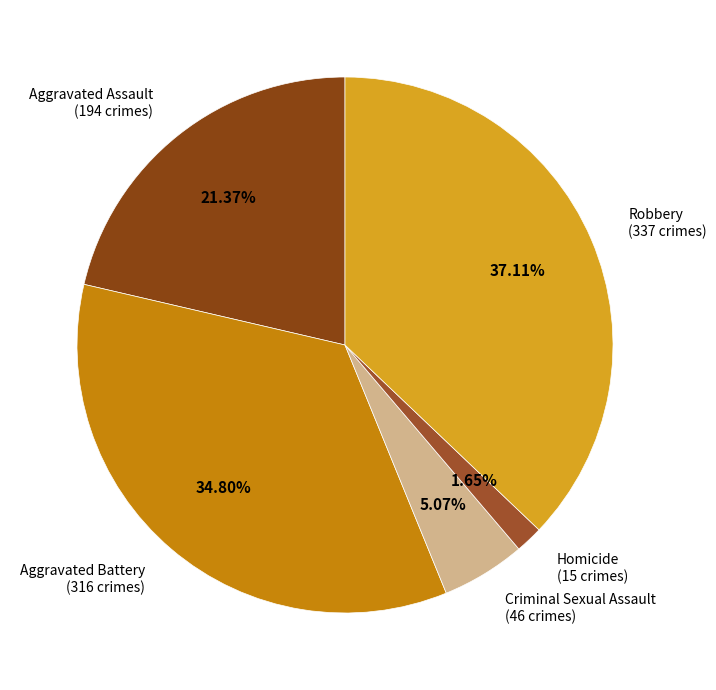

To the nearest percent, what percentage of the pie is Robbery?

37%